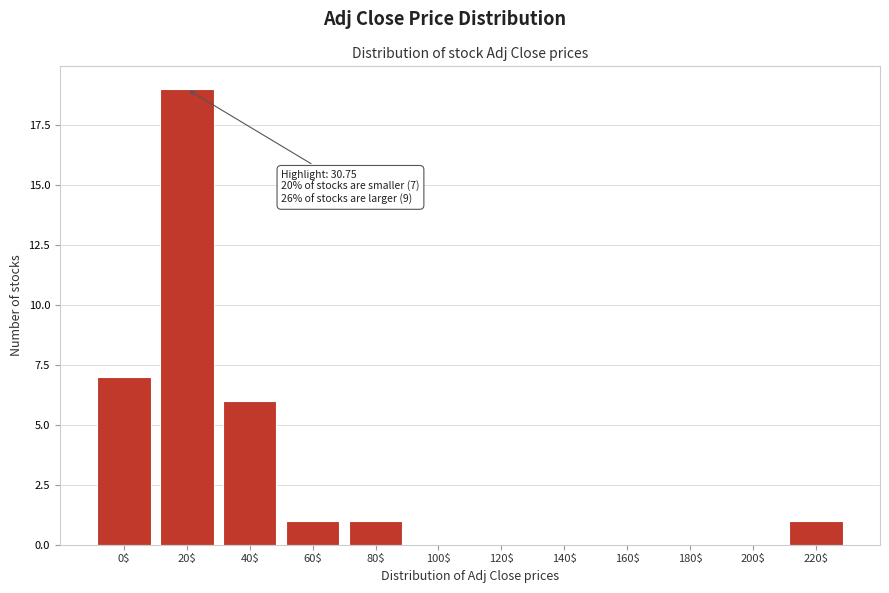

What is the greatest value displayed?

19